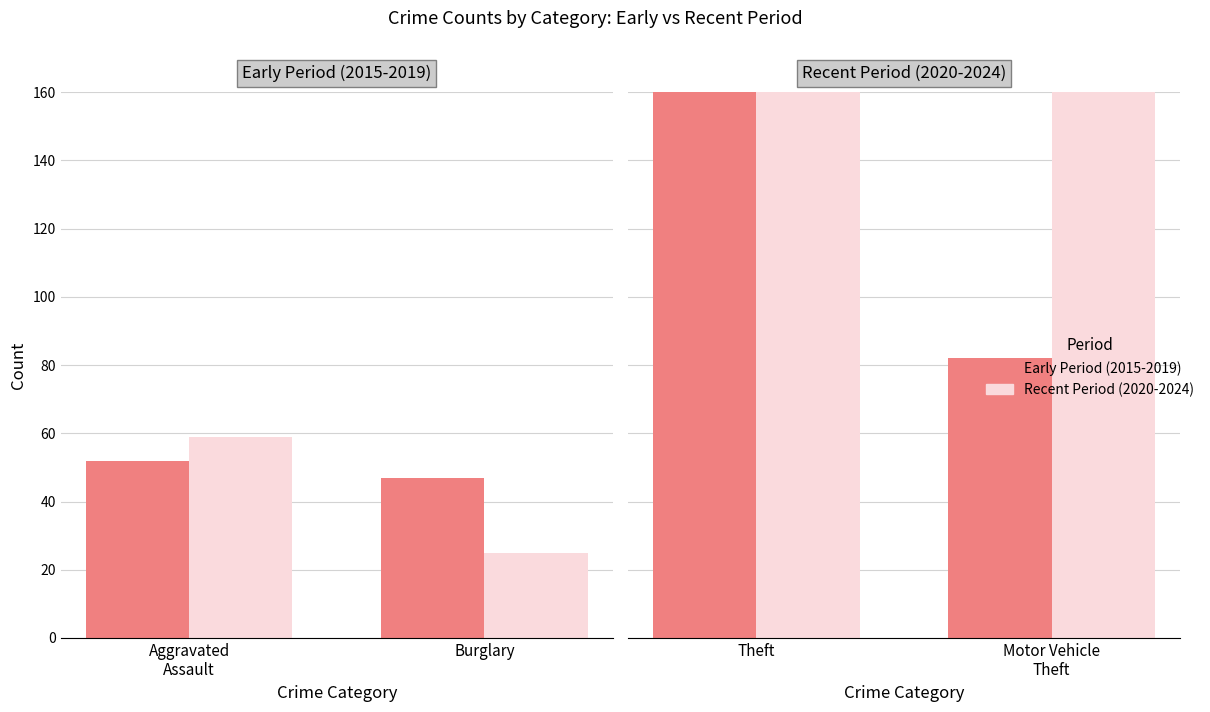

Are the bars horizontal?

No